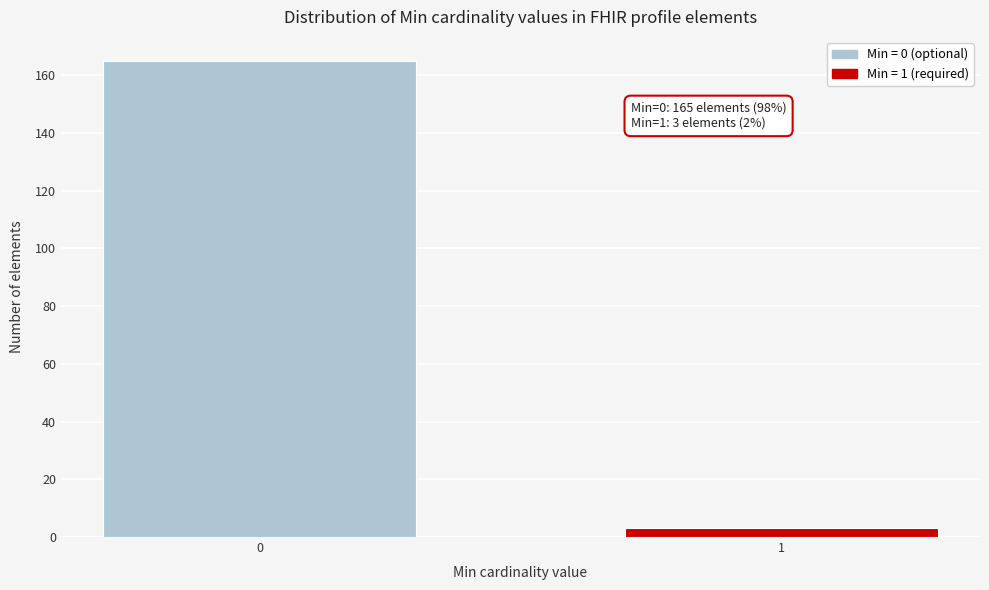

Reading left to right, list all the values displayed in this chart.

0=165	1=3